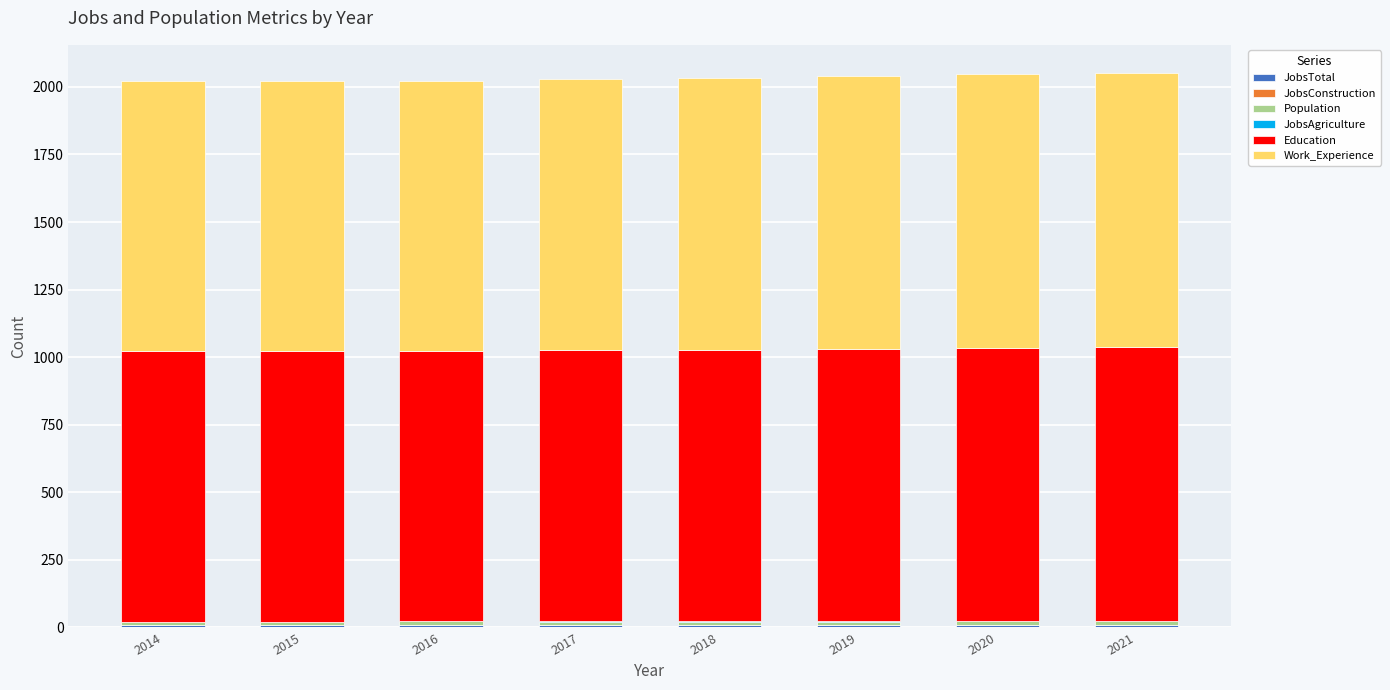

List the series in order of their peak value, lowest first.

JobsAgriculture, JobsConstruction, JobsTotal, Population, Education, Work_Experience